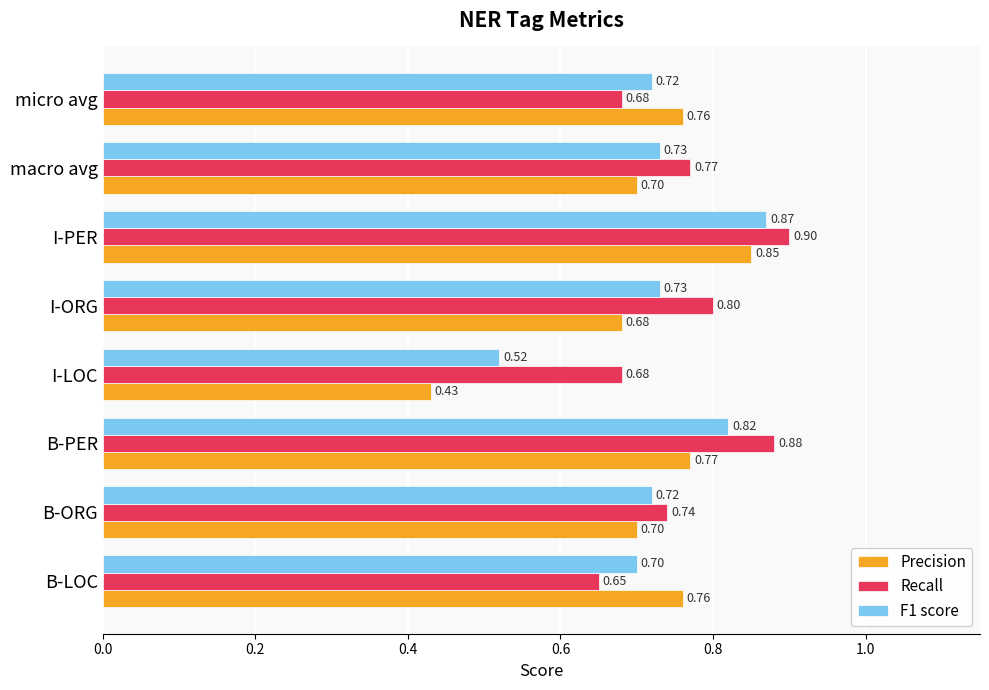

List the series in order of their peak value, lowest first.

Precision, F1 score, Recall